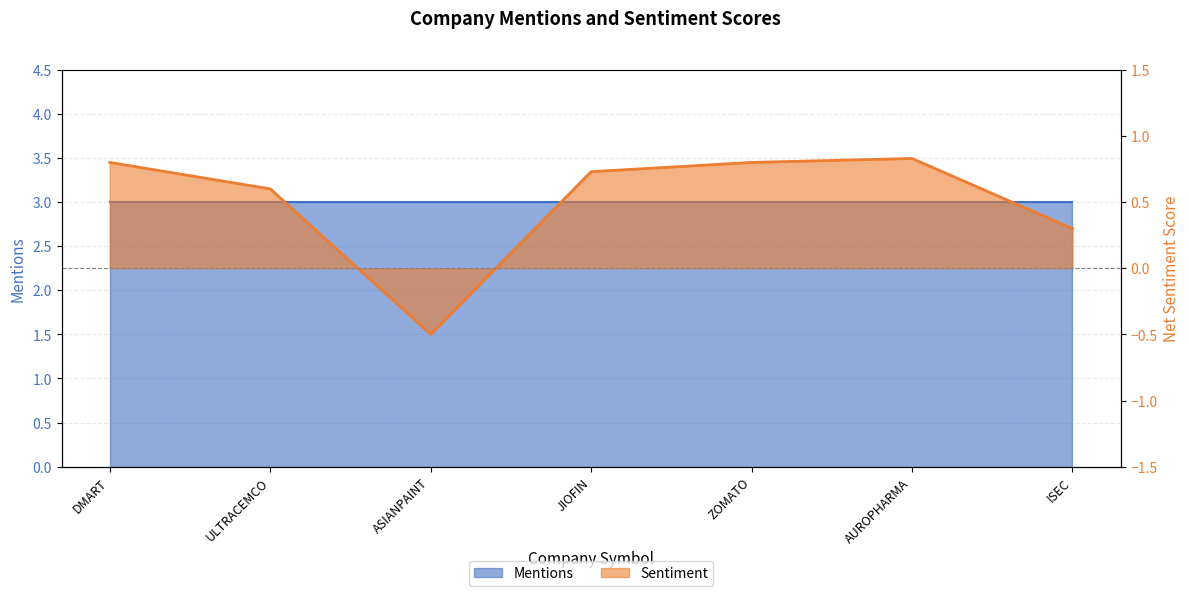

The value at ISEC is 0.3. True or false?

True